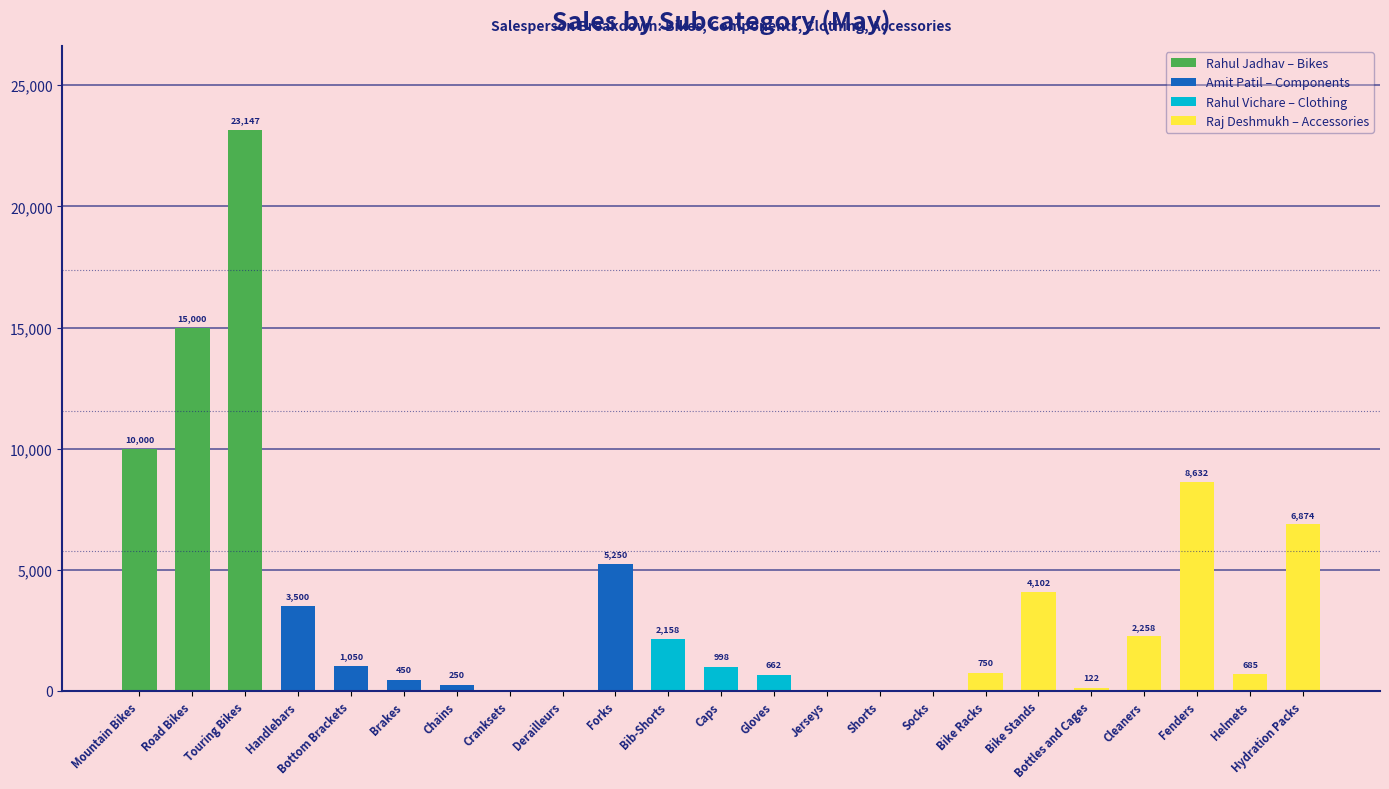

What is the ratio of the value at Hydration Packs to the value at Forks?

1.3